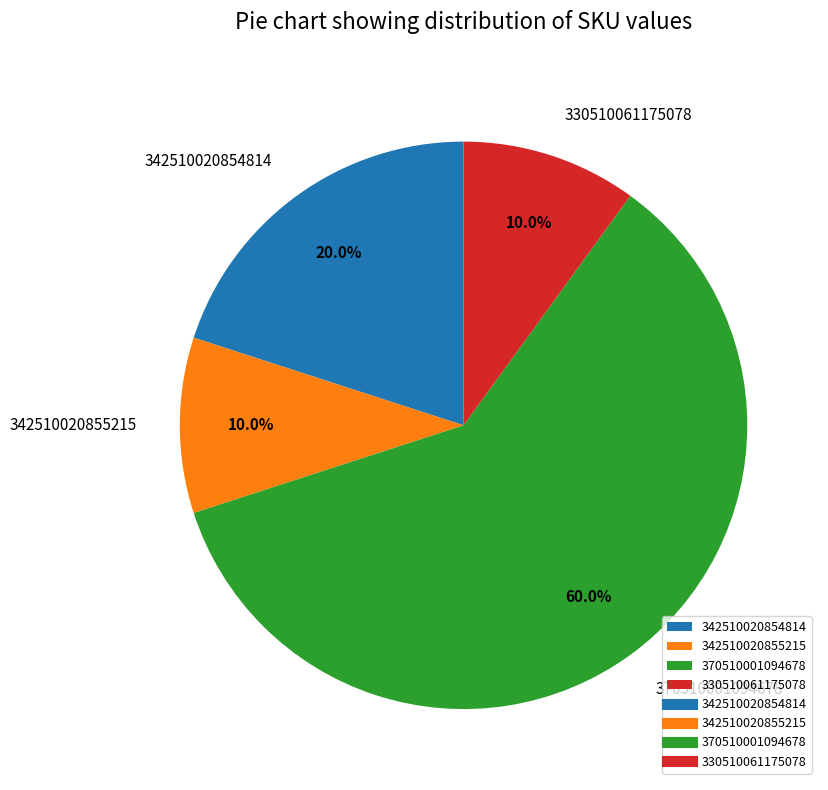

Do 330510061175078 and 342510020855215 together represent more than half of the pie?

No